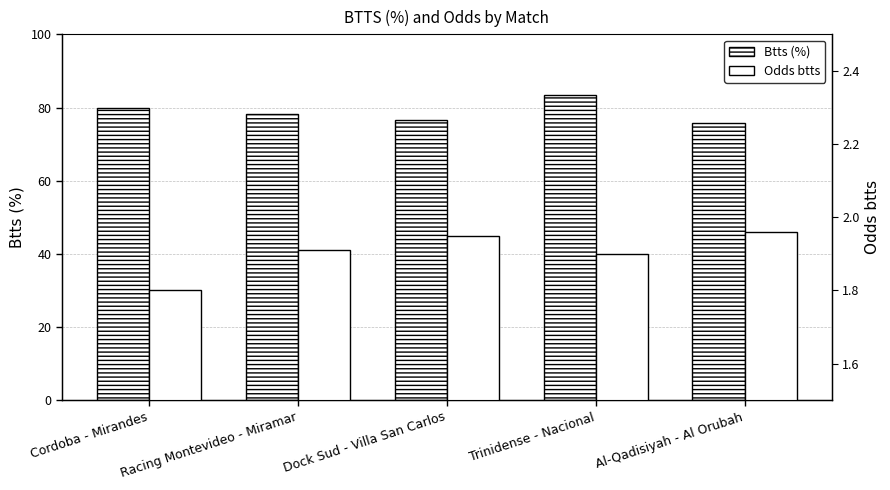

Which label corresponds to the largest value in the chart?

Trinidense - Nacional